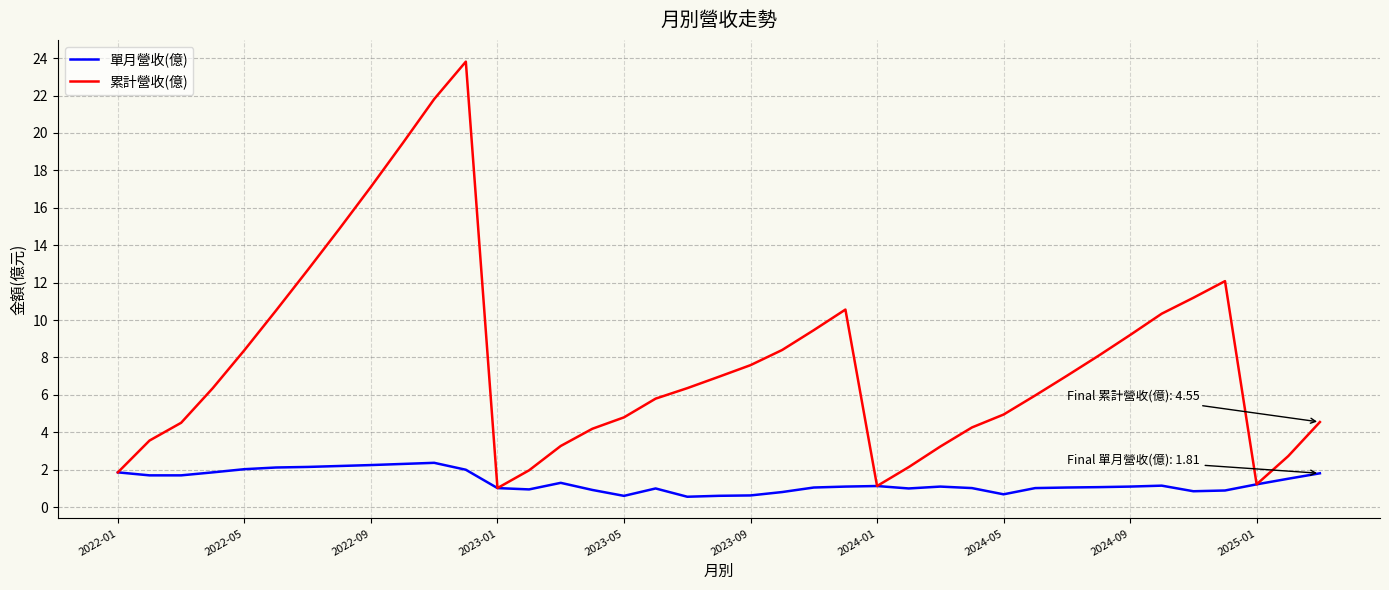

What is the maximum value shown in the chart?

23.8